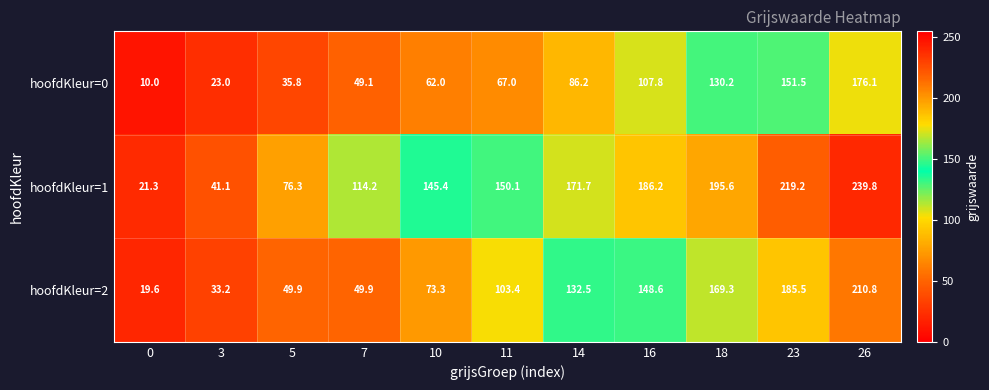

At how many categories does at least one series exceed 35?

10